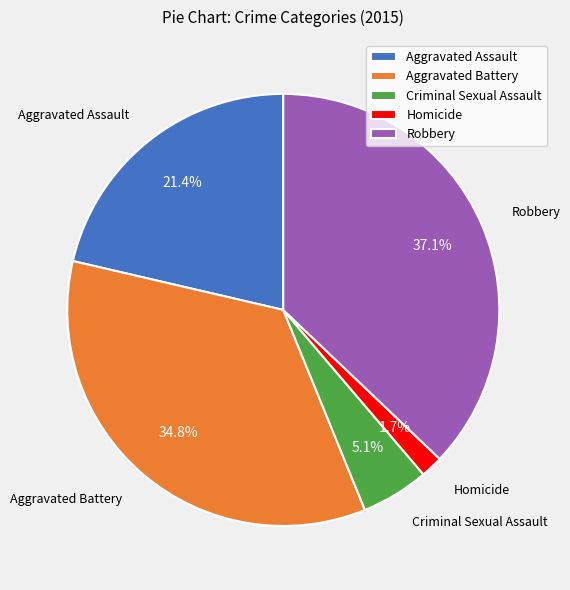

To the nearest percent, what is the combined percentage of Aggravated Battery and Criminal Sexual Assault?

40%